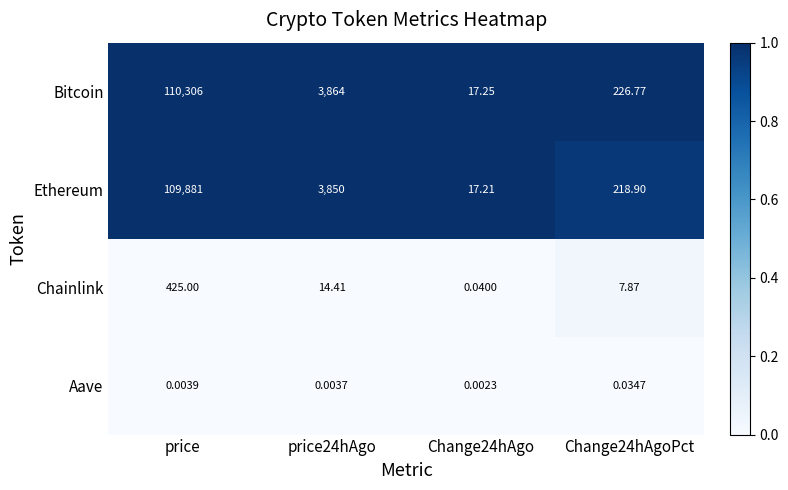

At price24hAgo, list the series in order from largest to smallest.

Bitcoin, Ethereum, Chainlink, Aave